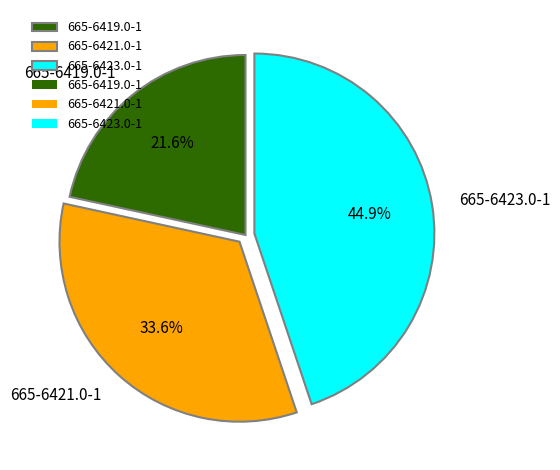

Do 665-6423.0-1 and 665-6421.0-1 together represent more than half of the pie?

Yes